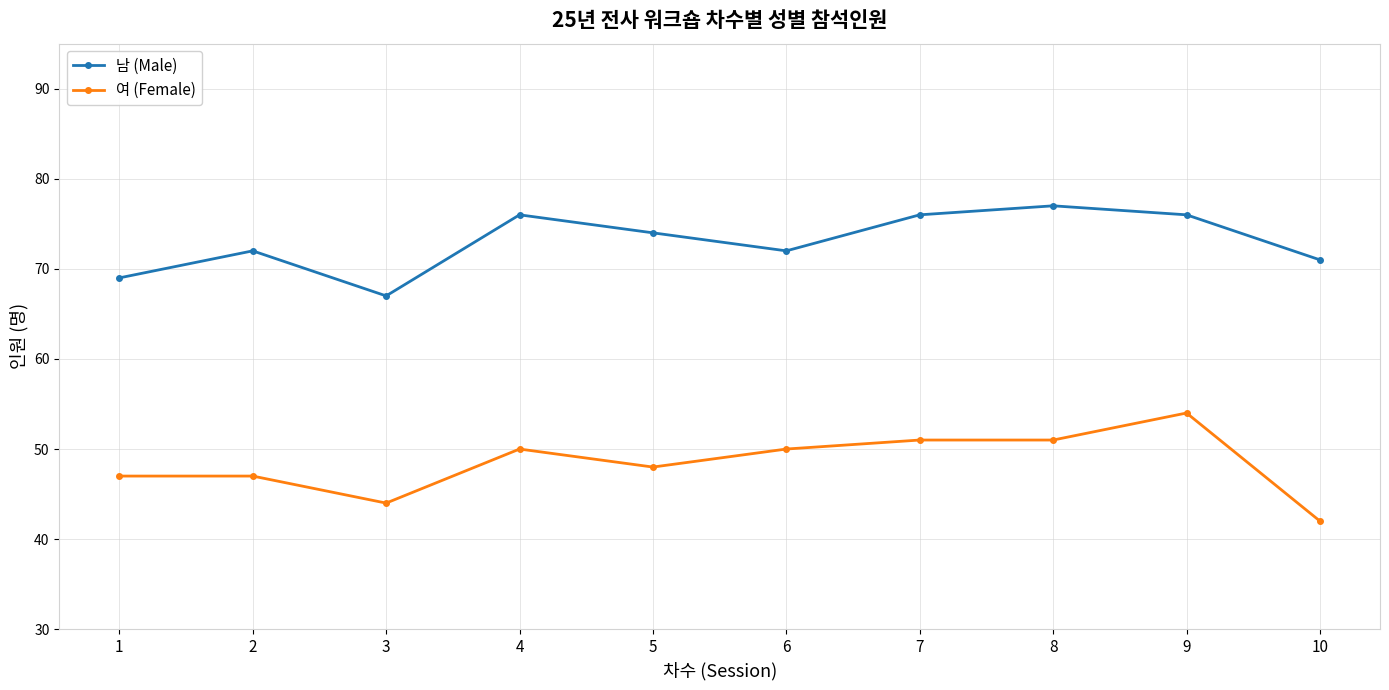

What value does the 여 (Female) series have at 7, to the nearest 5?

50